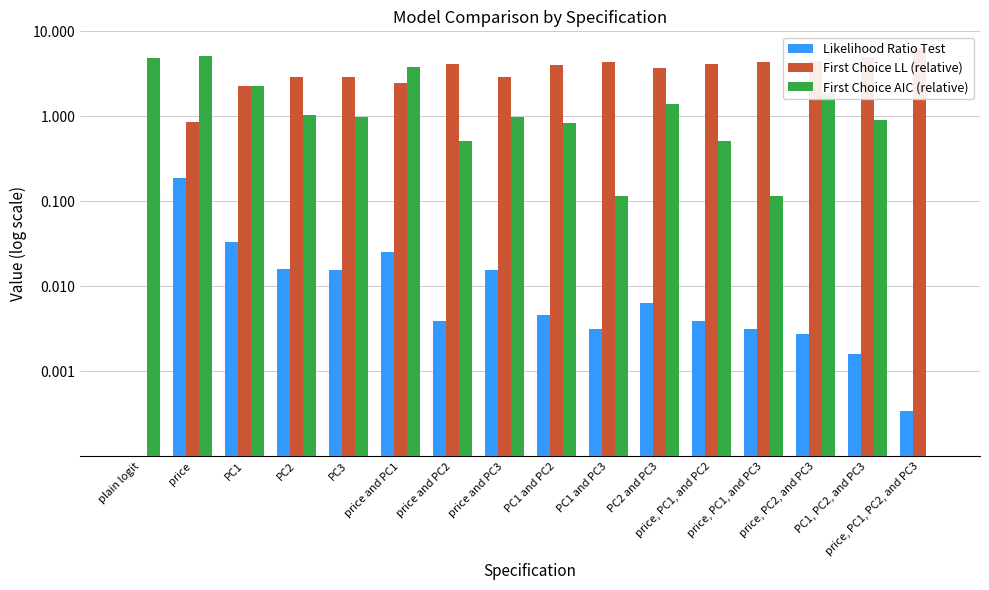

Which category has the highest value across all series?

price, PC1, PC2, and PC3